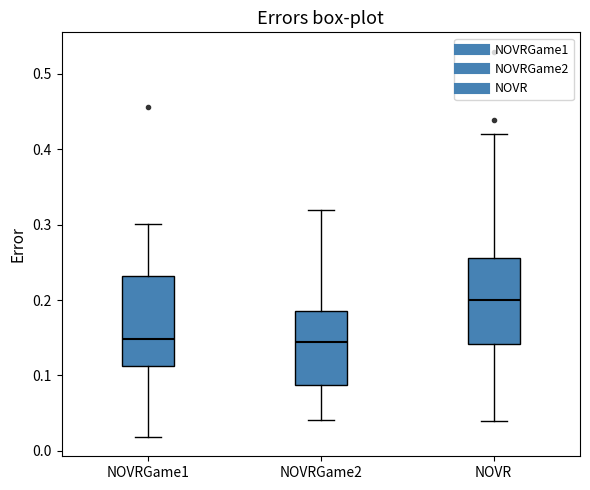

Reading left to right, read every box against the y-axis: the position of its median line, the range the box covers, and the ends of its whiskers. The values are not printed on the chart, so give them approximately, as read against the axis.

NOVRGame1: median 0.15, box 0.11 to 0.23, whiskers 0.02 to 0.30
NOVRGame2: median 0.14, box 0.09 to 0.18, whiskers 0.04 to 0.32
NOVR: median 0.20, box 0.14 to 0.26, whiskers 0.04 to 0.42